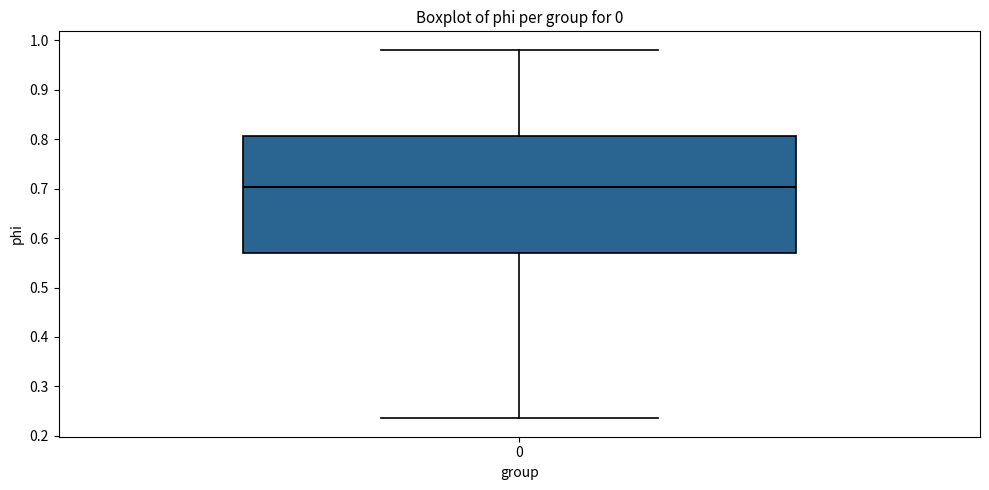

Read this box plot against the y-axis: the position of the median line, the range covered by the box, and the ends of both whiskers. The values are not printed on the chart, so give them approximately, as read against the axis.

median 0.70, box 0.57 to 0.81, whiskers 0.24 to 0.98